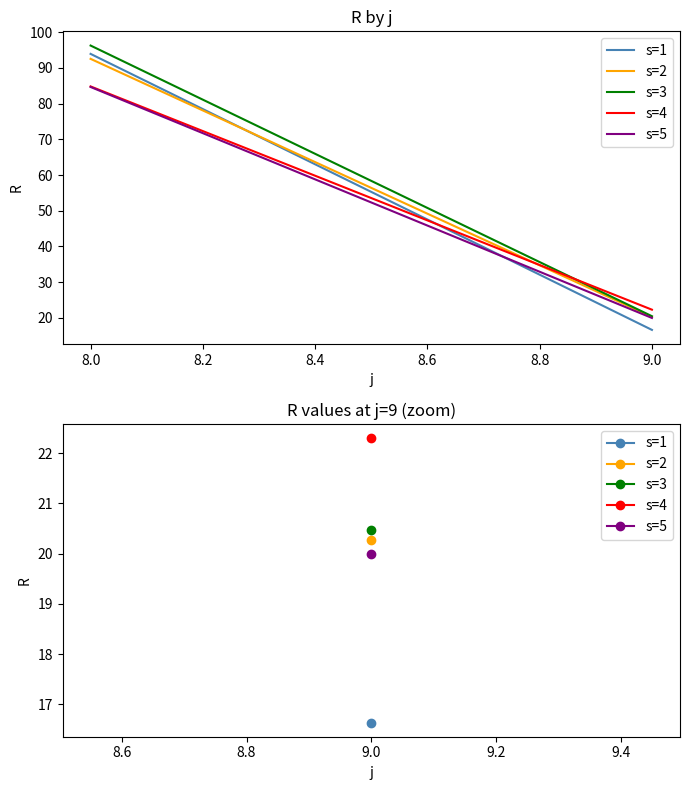

Read the s=4 value at 8.0.

84.8